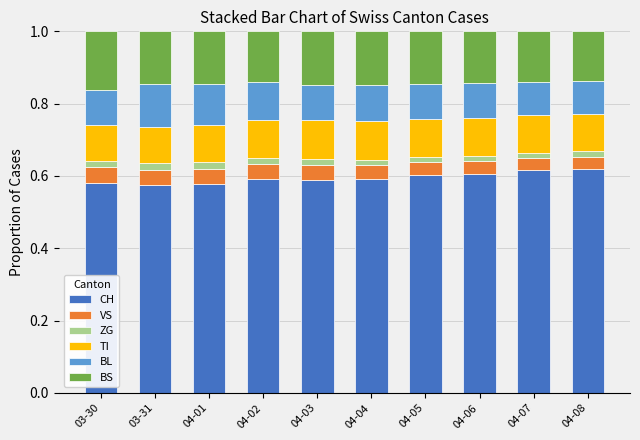

How many TI values are between 0 and 1?

10